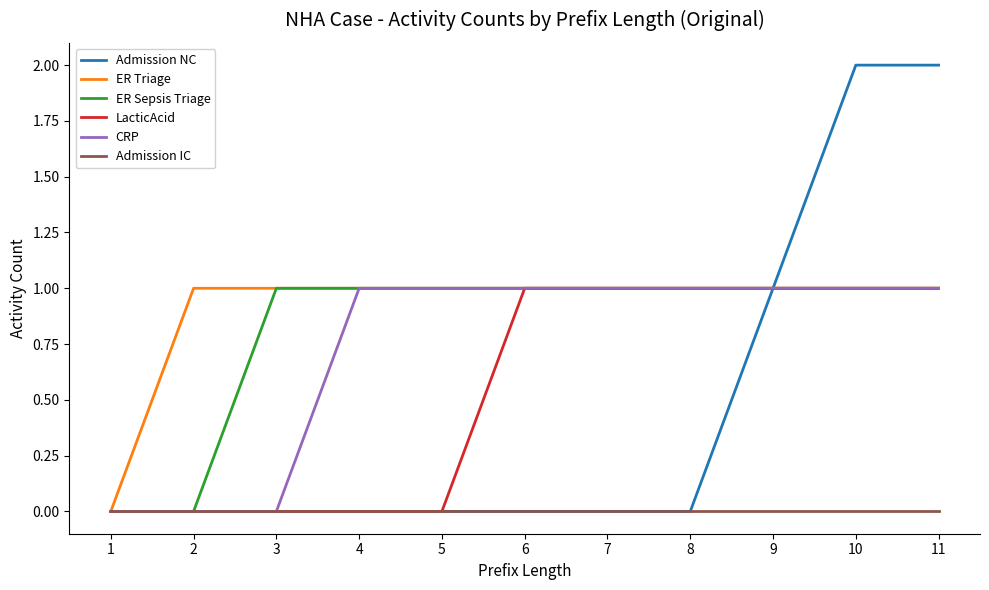

Which series changed the most between 7 and 10?

Admission NC